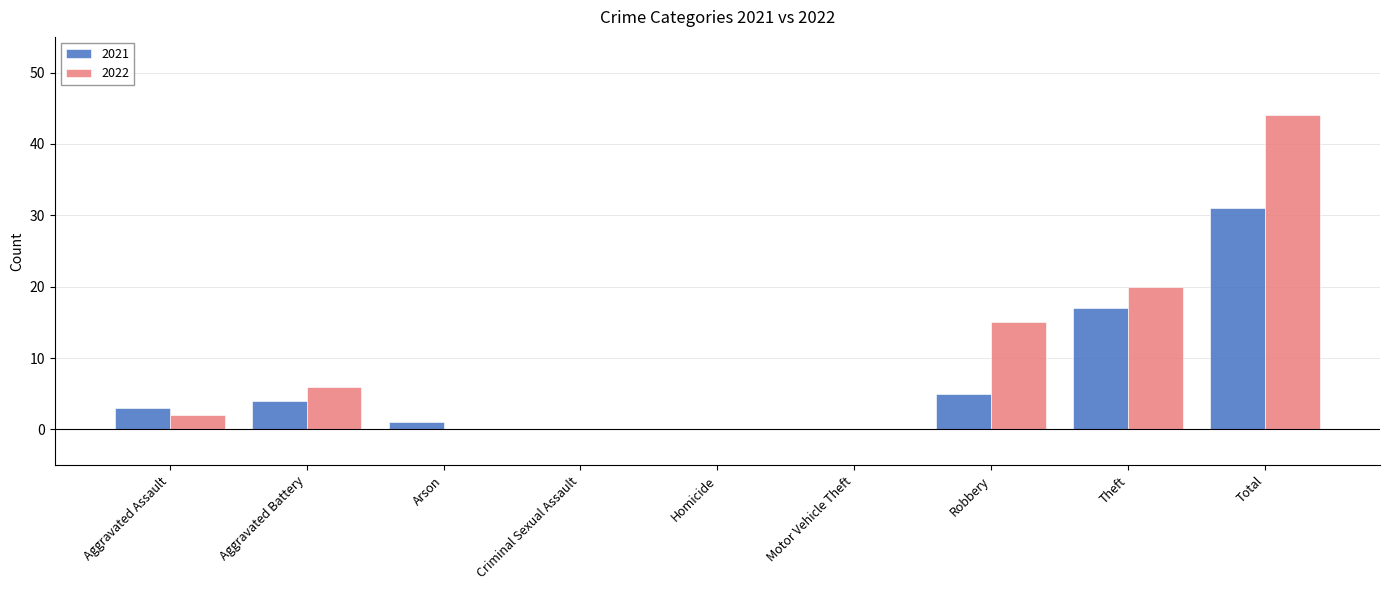

Reading left to right, extract all data points from this chart.

2021: 3	4	1	0	0	0	5	17	31
2022: 2	6	0	0	0	0	15	20	44